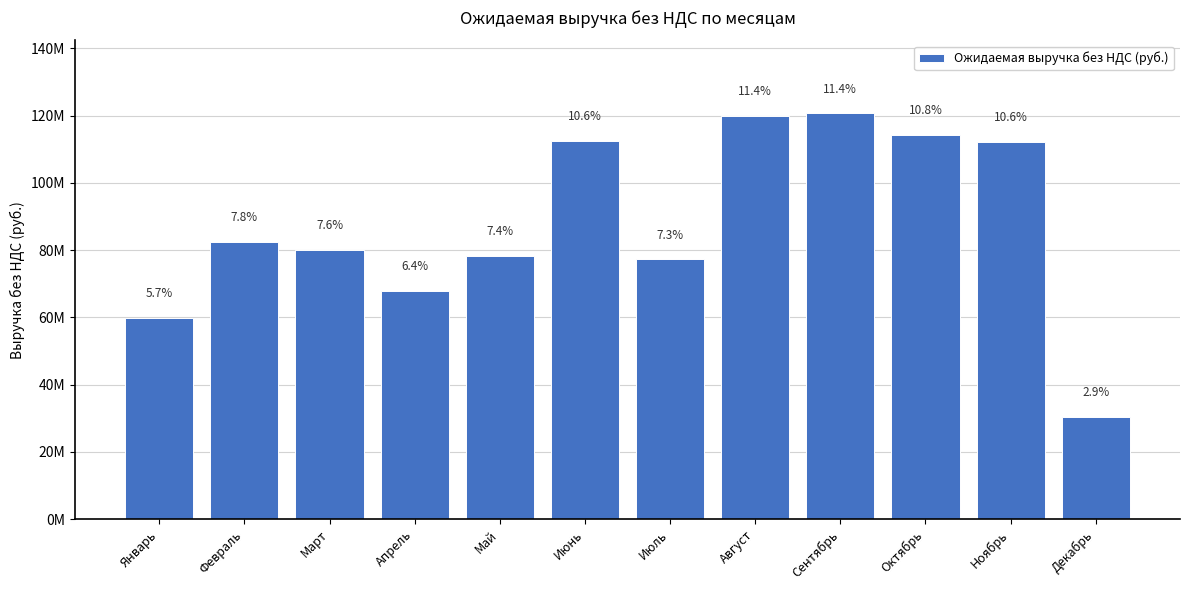

Does the chart contain any negative values?

No